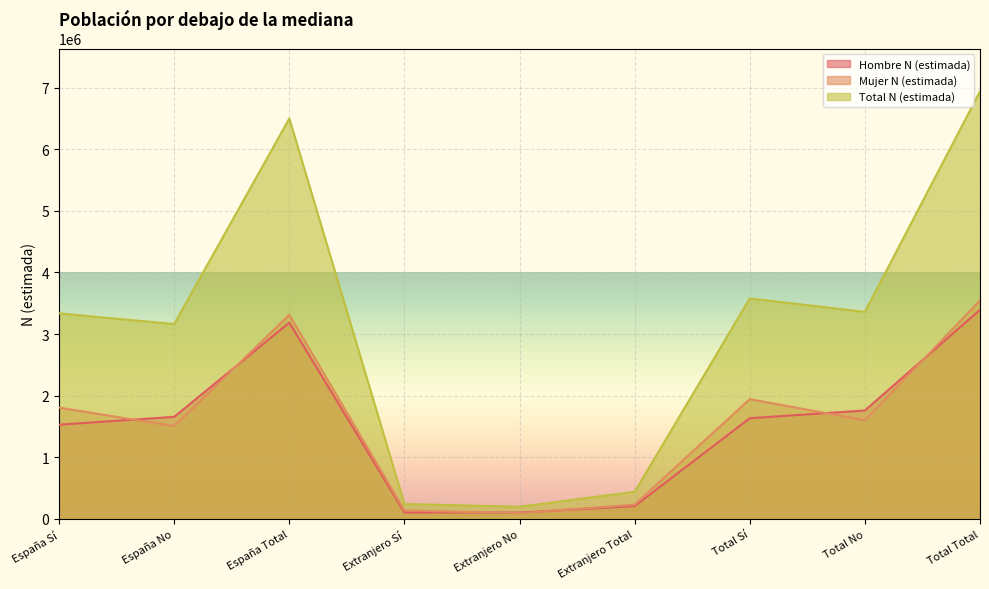

What position from the left is Total Sí?

7